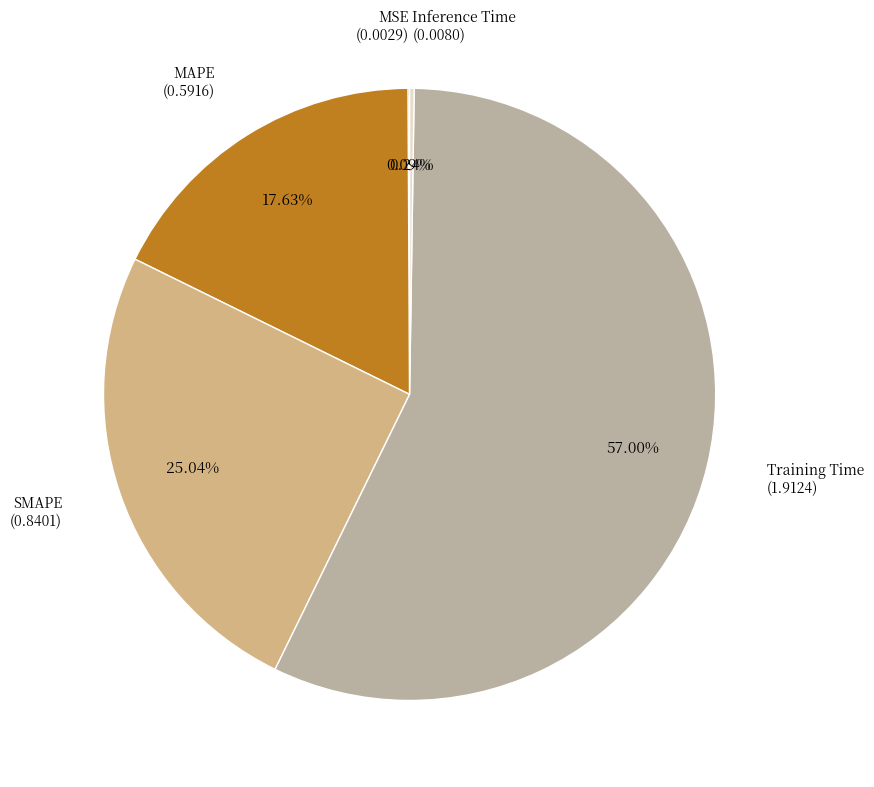

Is there a majority slice in this chart?

Yes